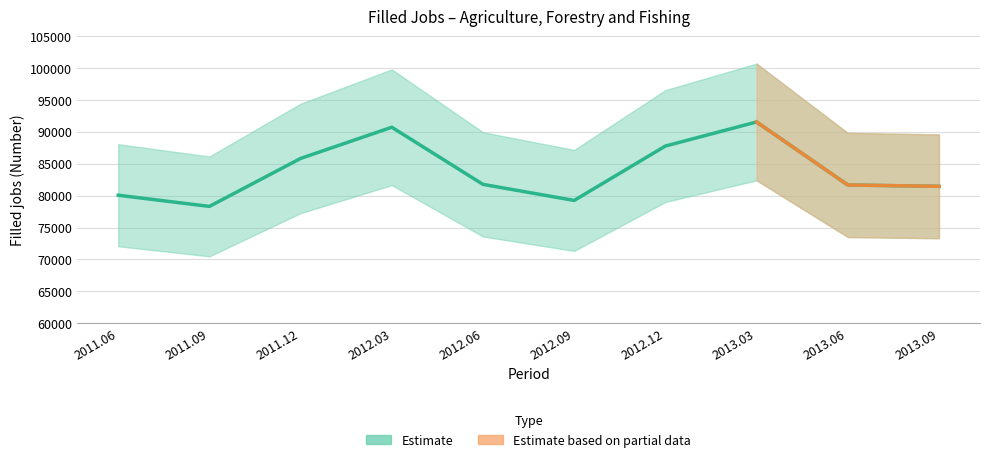

Where is the data nearest to the value 84947?

2011.12